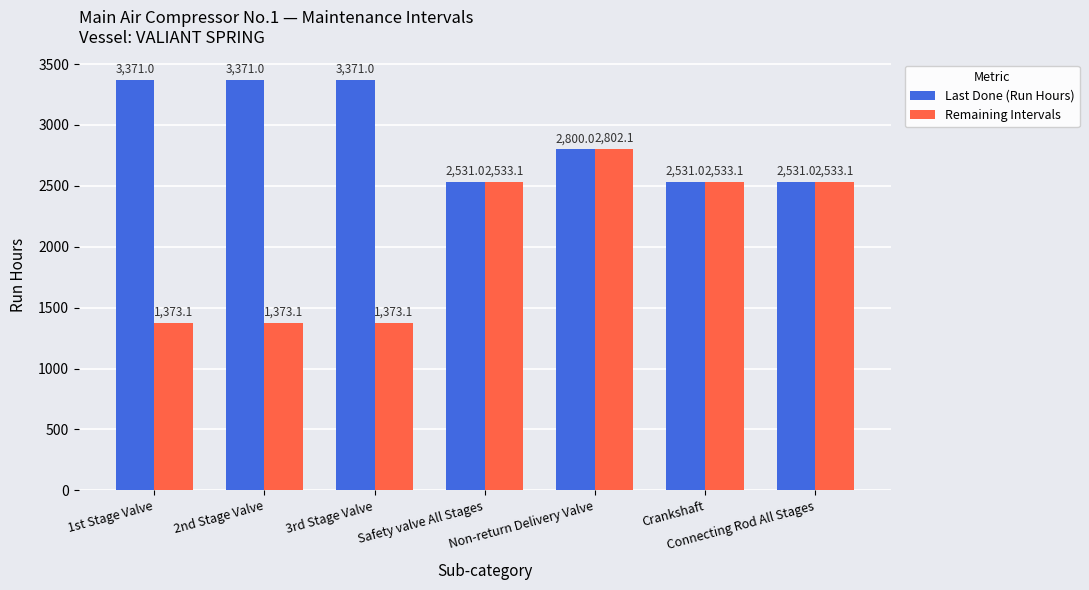

What is the sum of the Last Done (Run Hours) values at 3rd Stage Valve and Connecting Rod All Stages?

5902.0